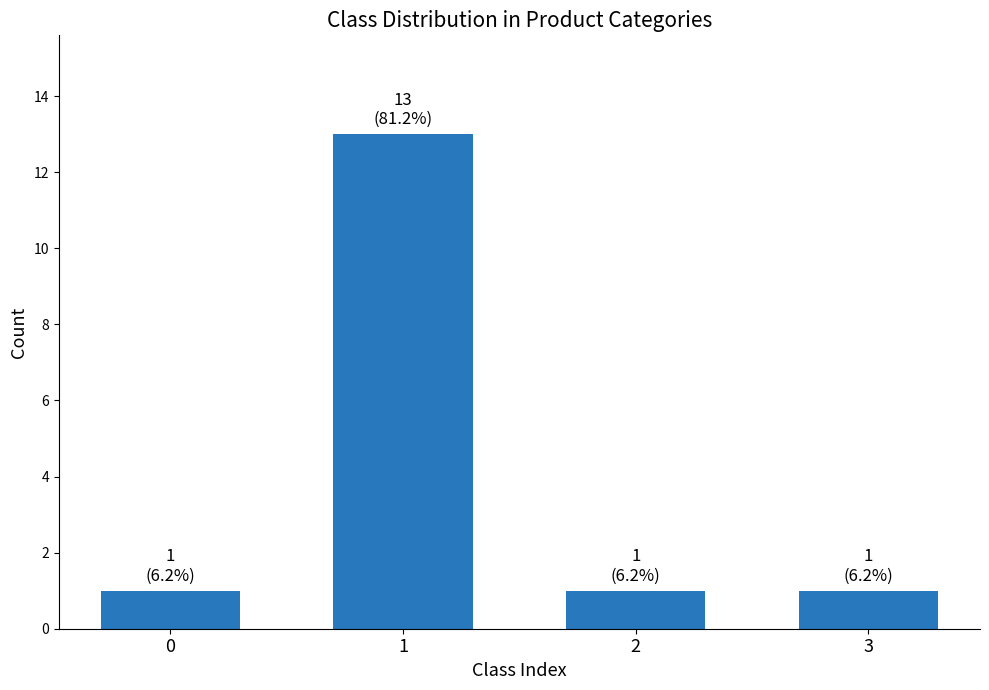

Are the bars horizontal?

No